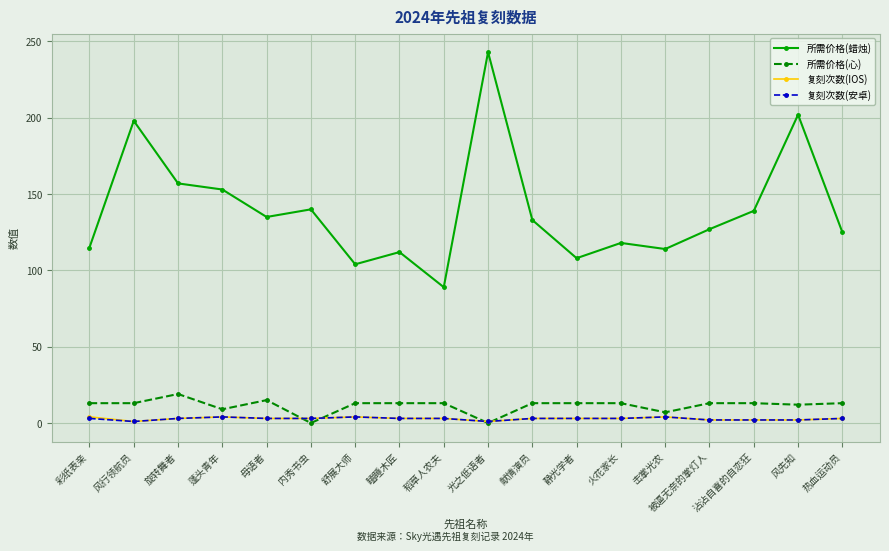

How many 复刻次数(IOS) values are between 2 and 3?

12